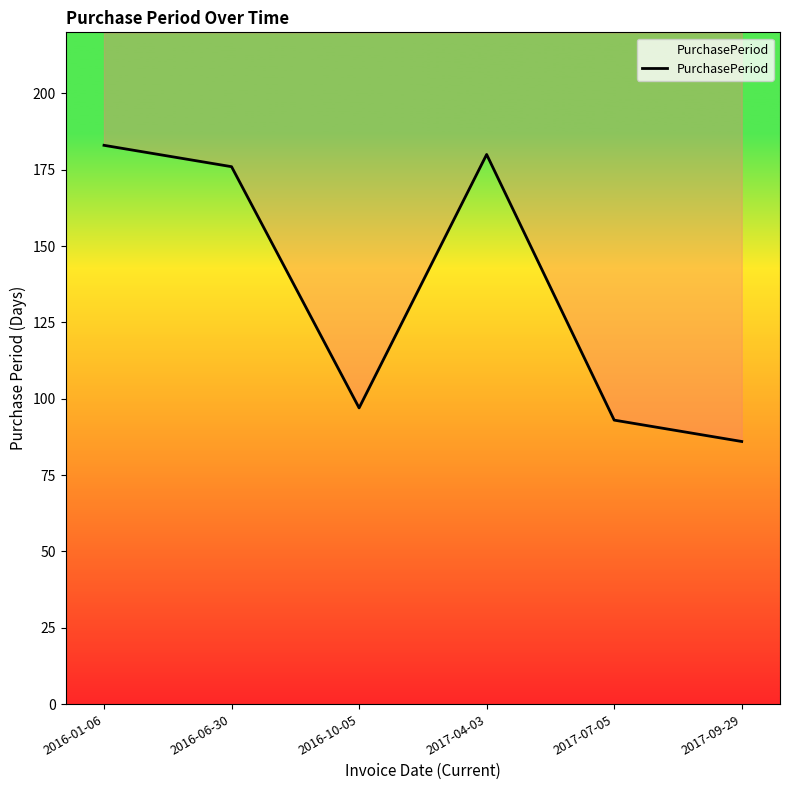

The chart shows a value of 183 at 2016-01-06. True or false?

True